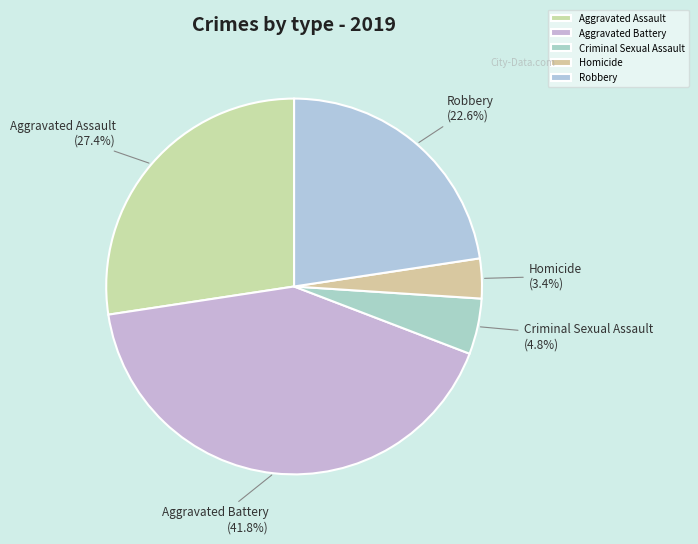

Count the number of slices in the pie.

5